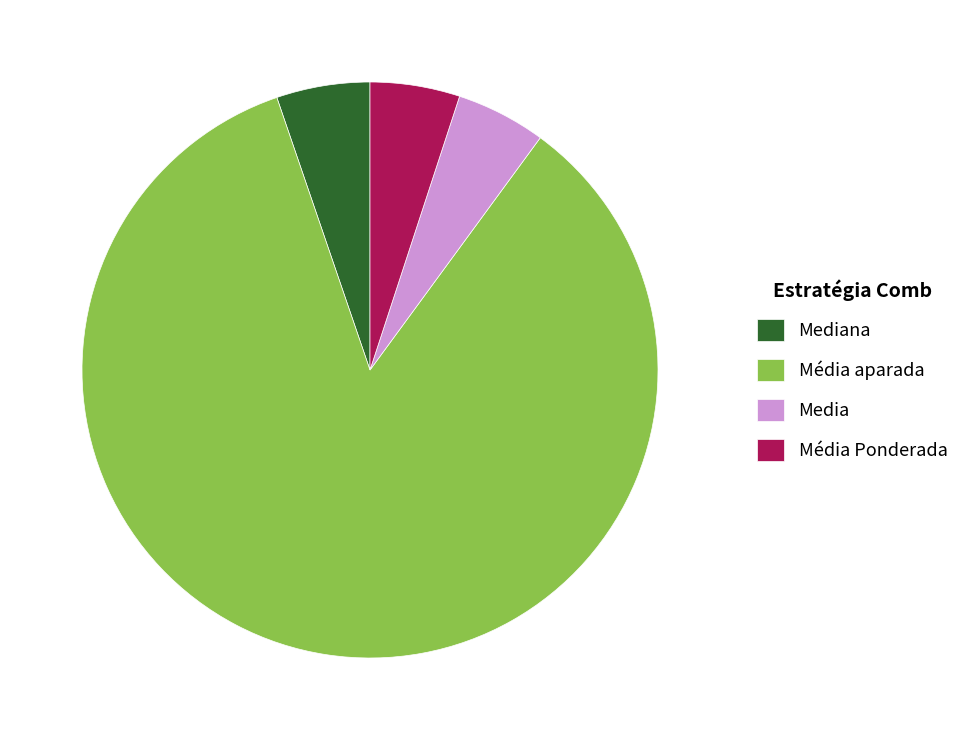

What is the largest slice in the pie chart?

Média aparada